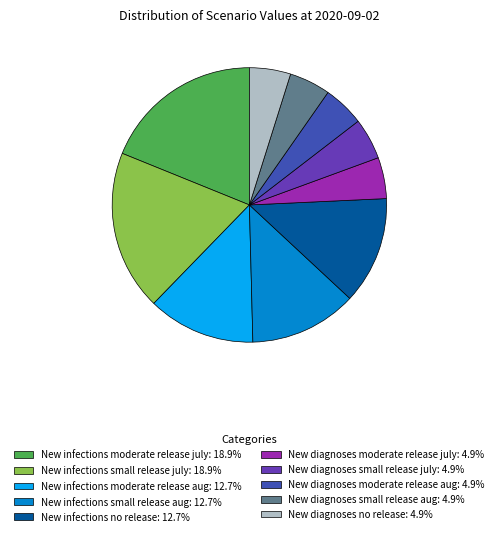

How many slices are in this pie chart?

10